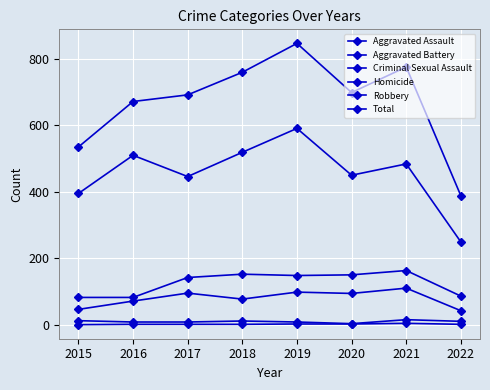

True or false: Aggravated Assault and Robbery cross at least once.

False